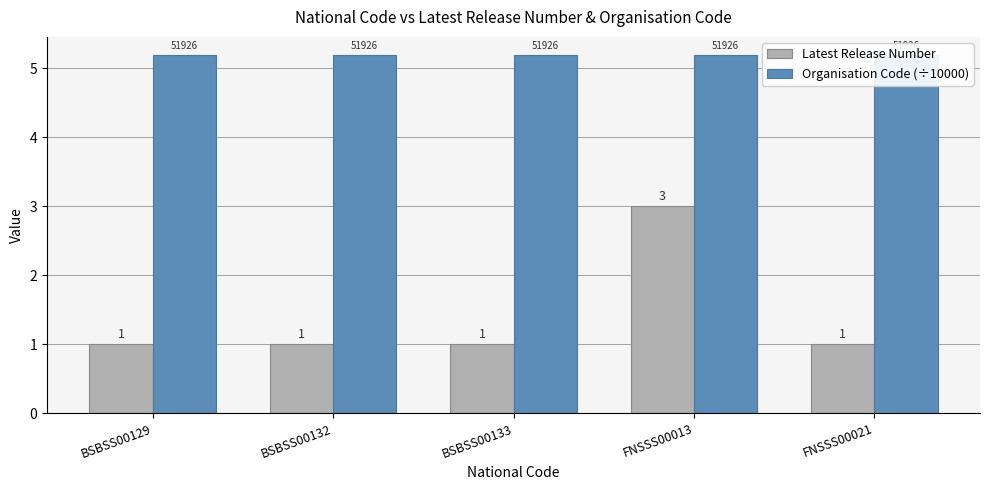

The value of Latest Release Number at FNSSS00013 is 3.0. True or false?

True